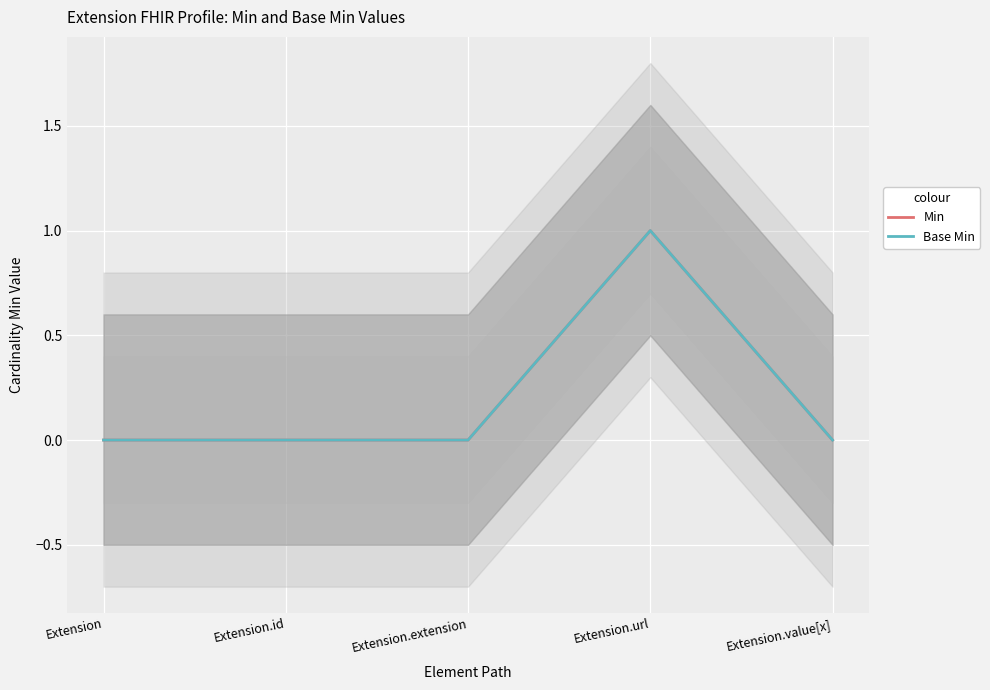

Reading right to left, list all the values displayed in this chart.

Min: 0	1	0	0	0
Base Min: 0	1	0	0	0